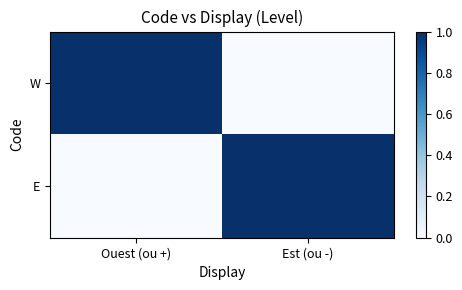

Reading right to left, extract all data points from this chart.

W: Est (ou -)=0	Ouest (ou +)=1
E: Est (ou -)=1	Ouest (ou +)=0